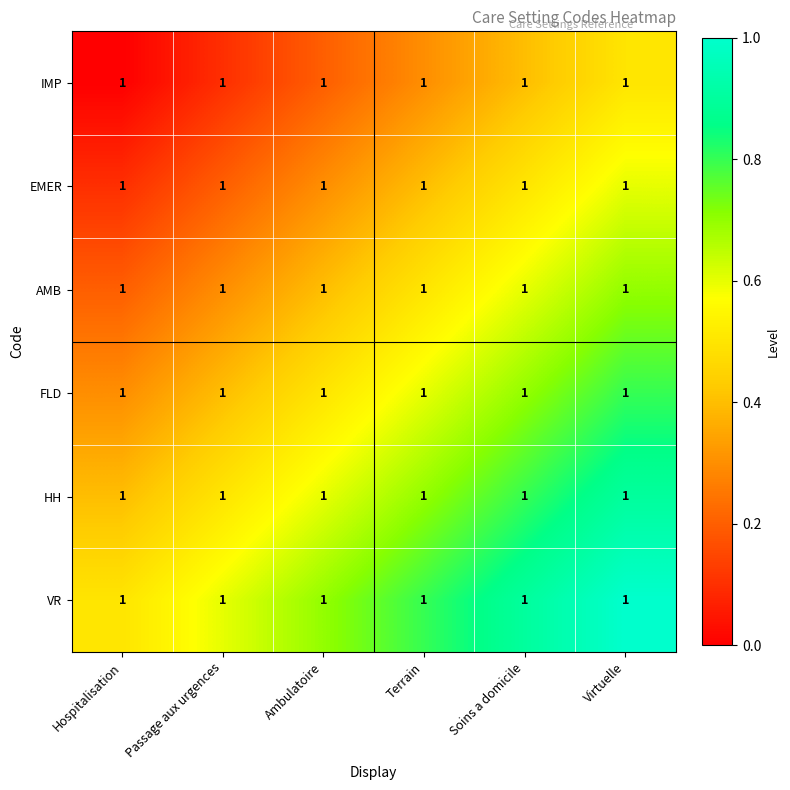

At which category is the sum across all series the highest?

Virtuelle